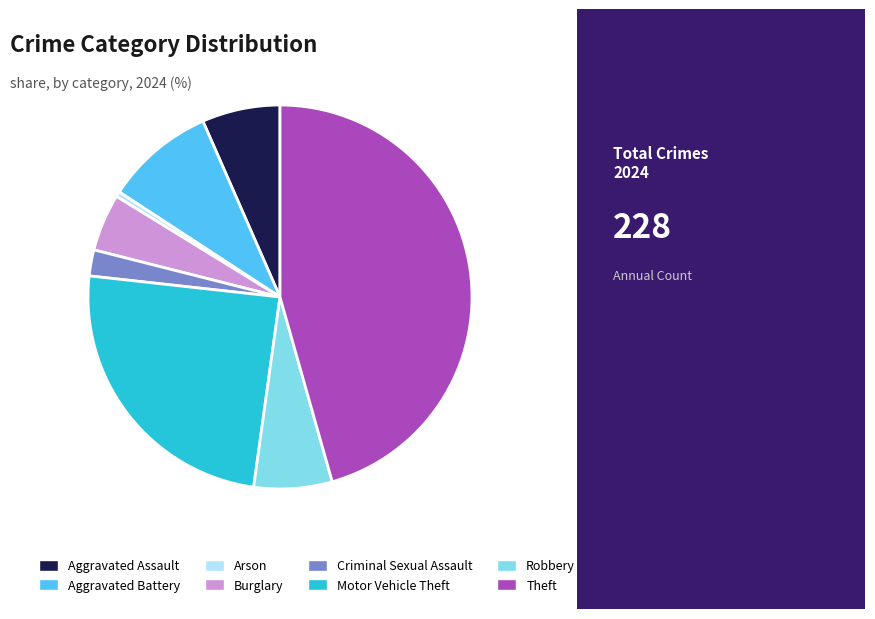

Do Motor Vehicle Theft and Arson together represent more than half of the pie?

No